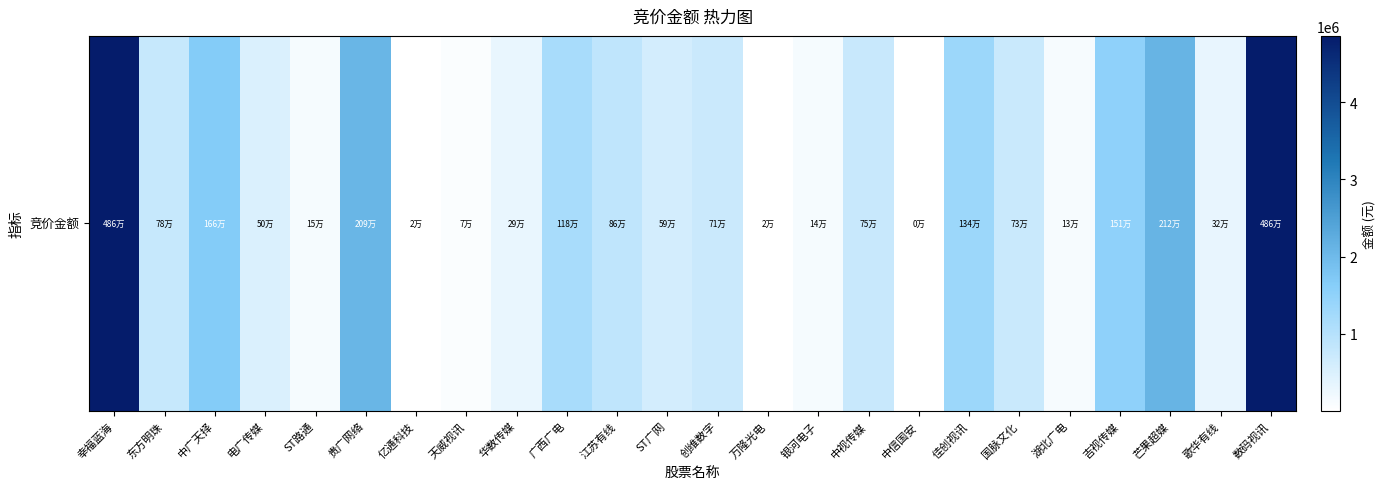

What is the change in value from 广西广电 to 芒果超媒?

+947450